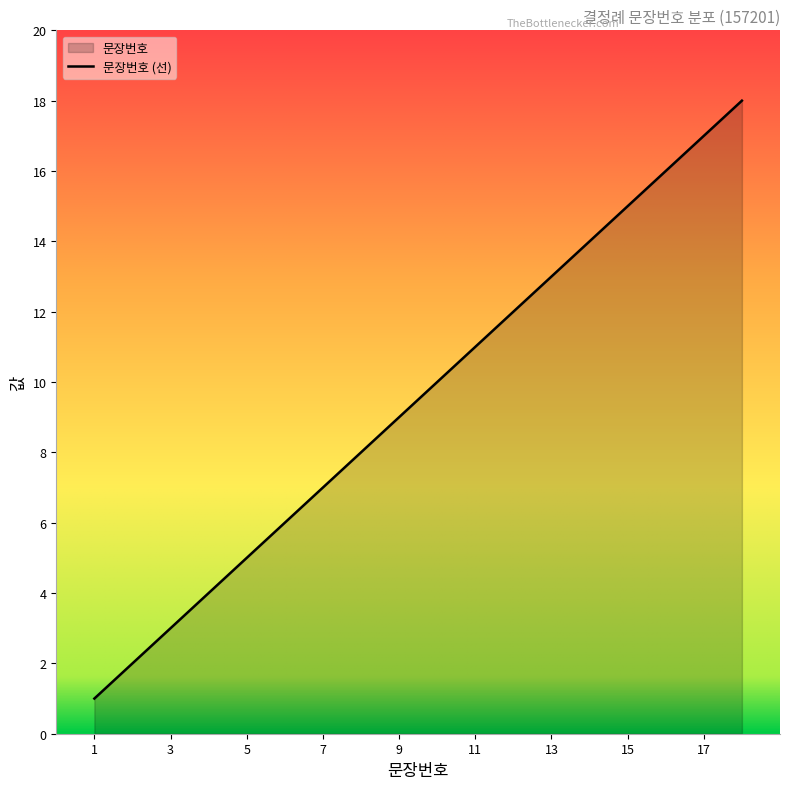

Which category has the highest value across all series?

18